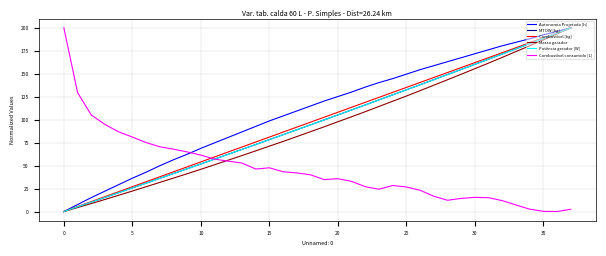

Which series ends up on top after the final intersection of Combustível [kg] and Combustível consumido [L]?

Combustível [kg]